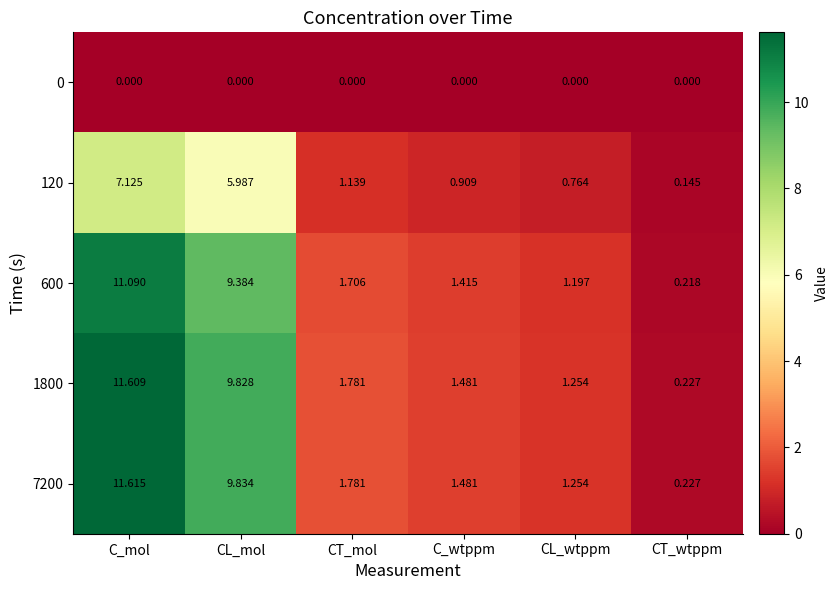

What is the spread (max minus min) of values at C_mol?

11.6